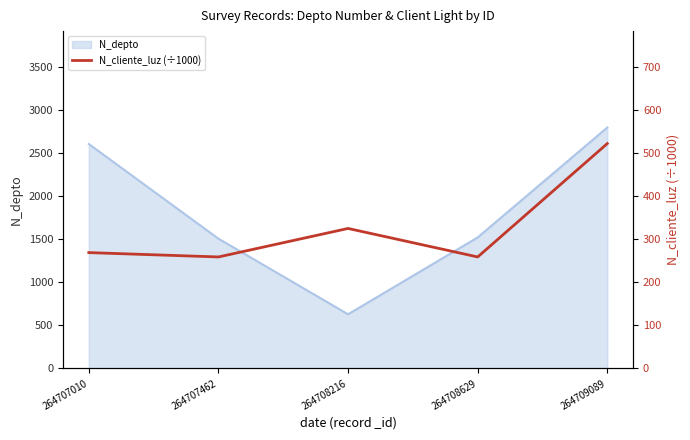

Is it true that the value at 264707462 is 258.7?

True